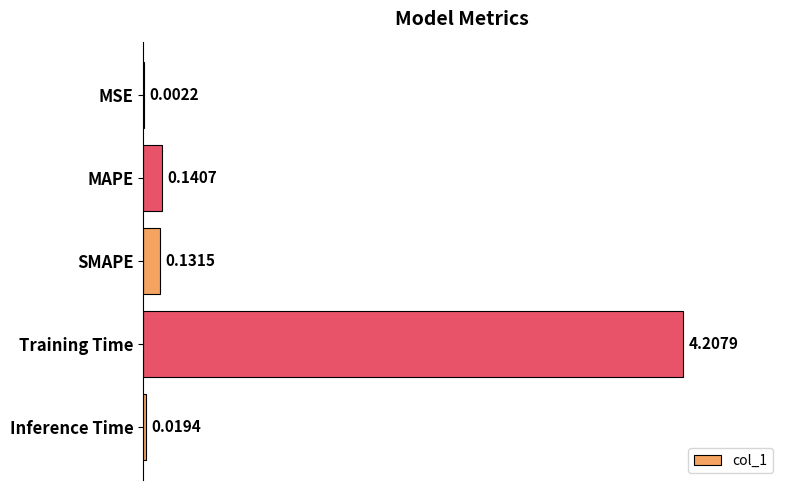

At which label is the value closest to 2?

MAPE